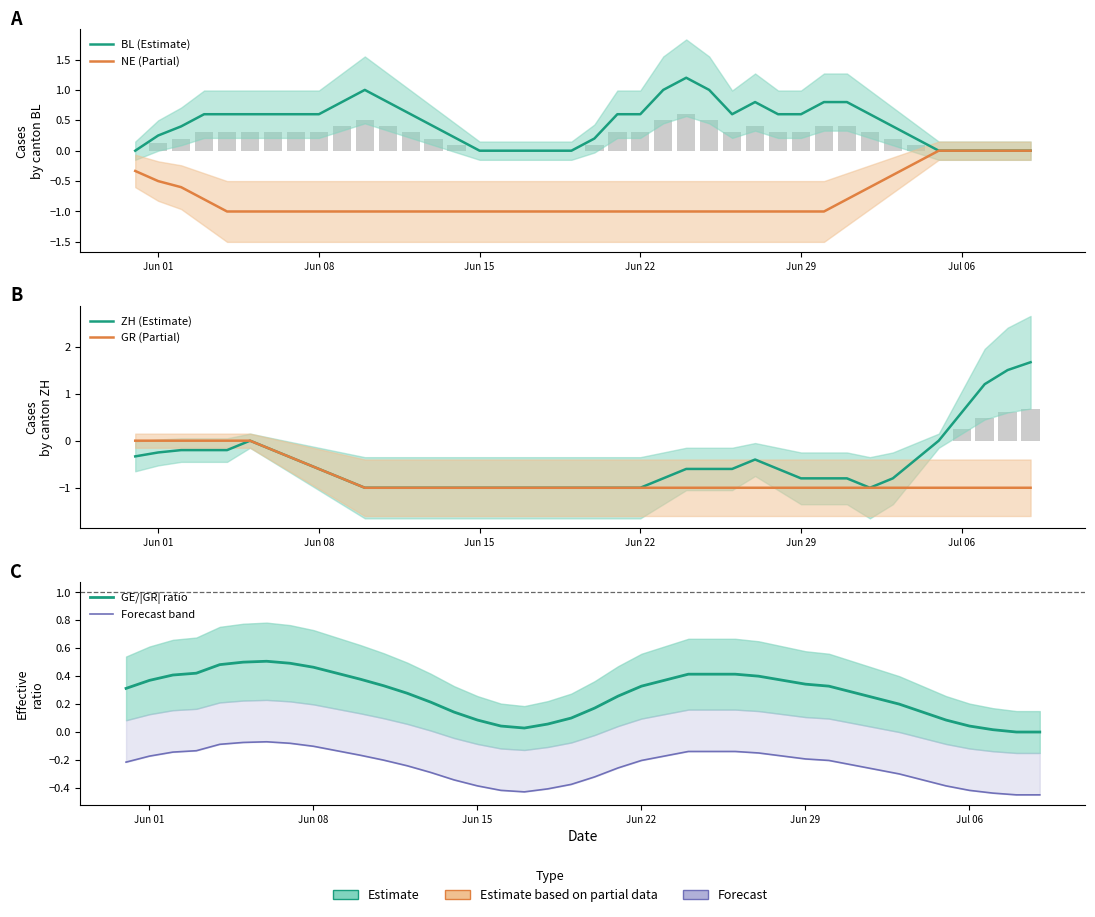

What is the value of the NE (Partial) bar at the 12th from the left?

-1.0